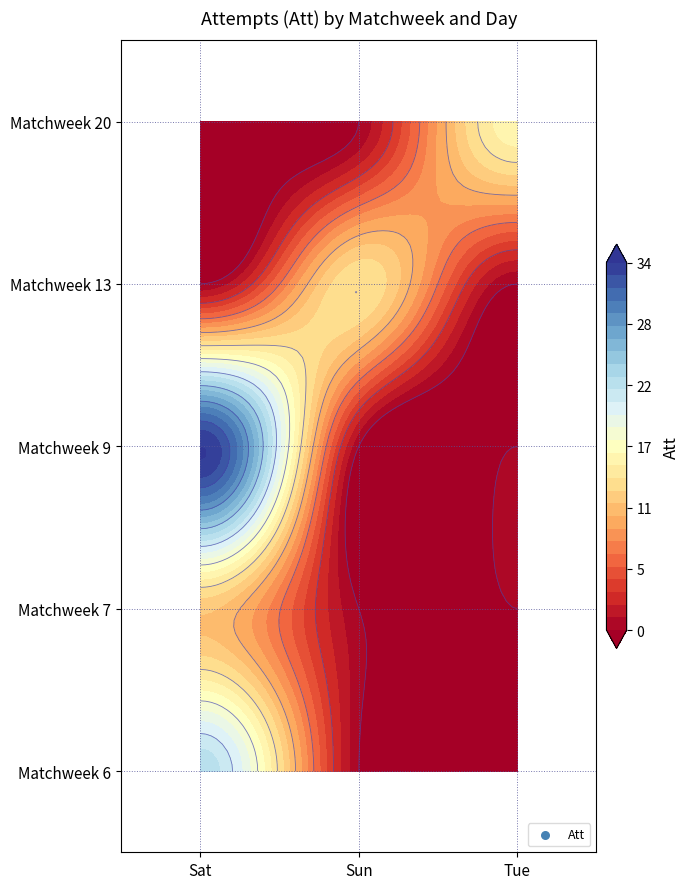

What is the difference between the maximum and minimum values in the Matchweek 9 series?

34